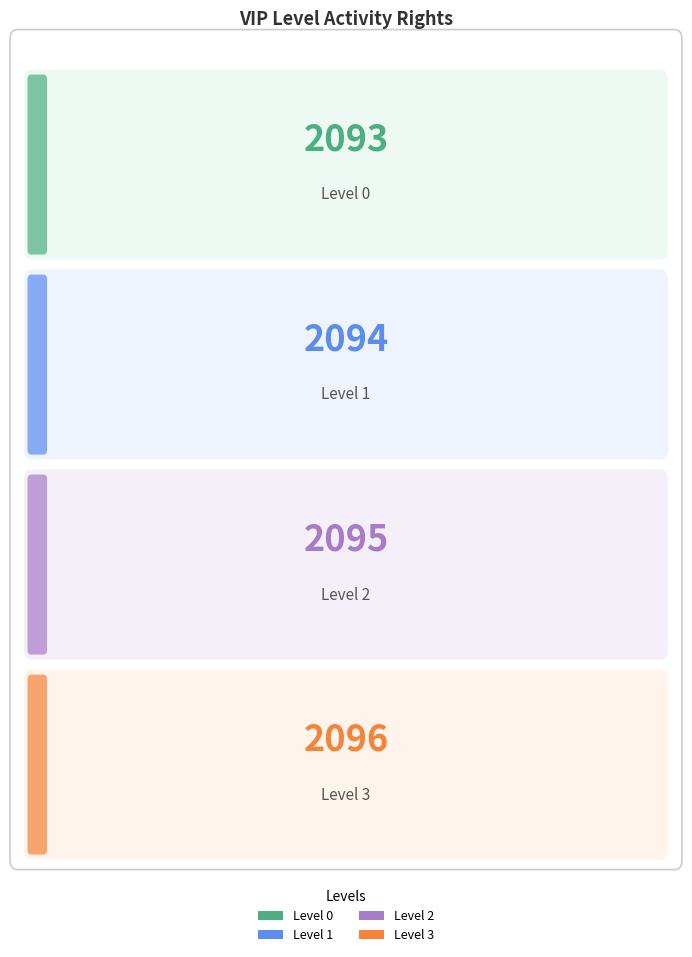

List the labels in order of value, largest first.

Level 3, Level 2, Level 1, Level 0